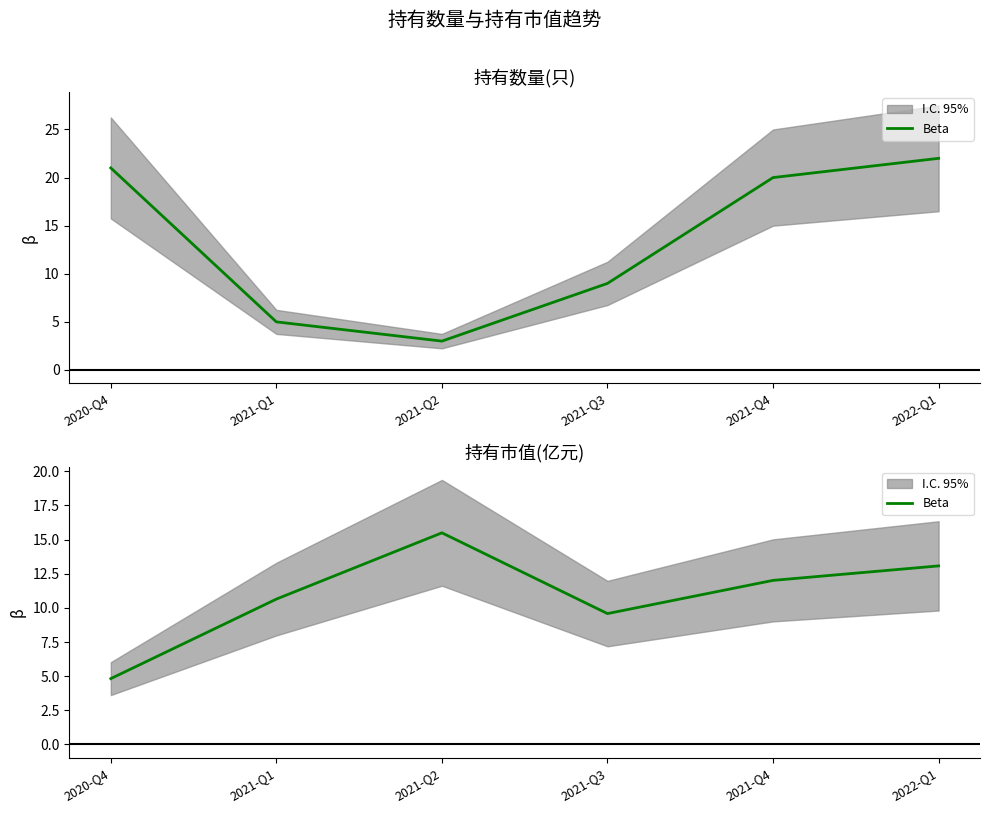

True or false: the data has more than 2 interior local peaks.

False